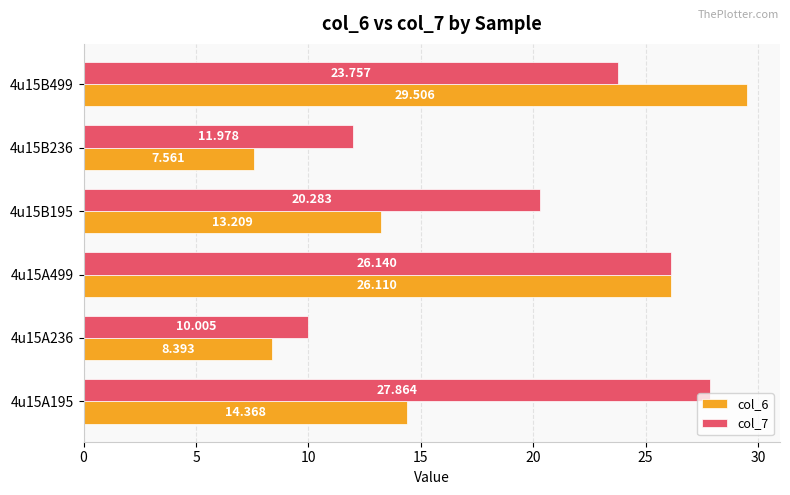

Is the value of col_7 at 4u15B499 greater than the value of col_6 at 4u15A236?

Yes